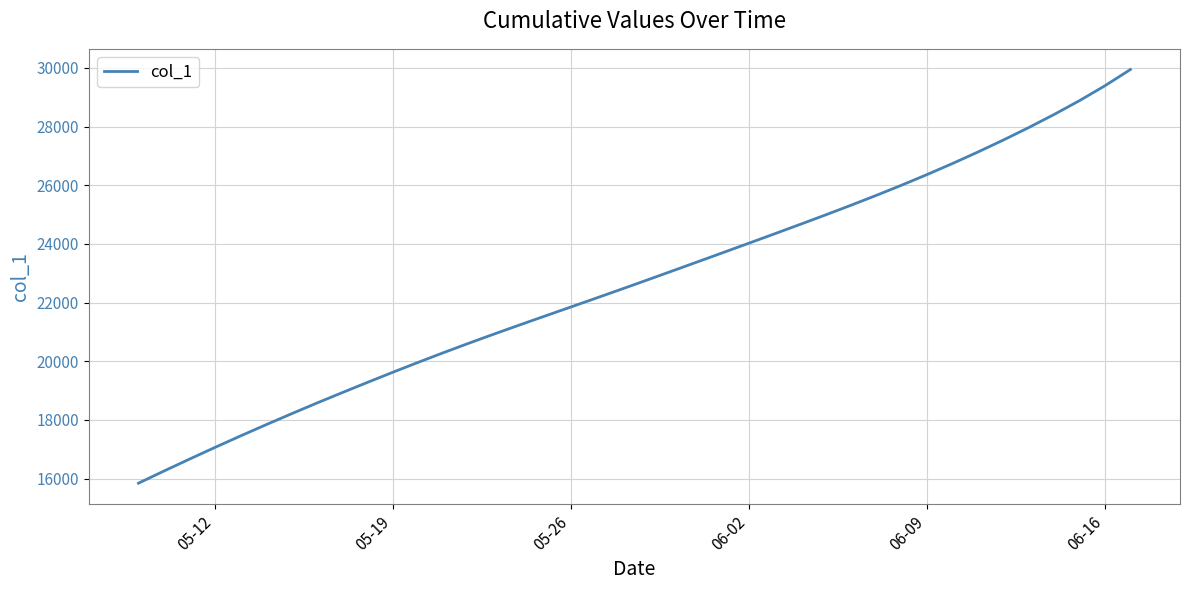

What is the minimum value shown in the chart?

15842.6